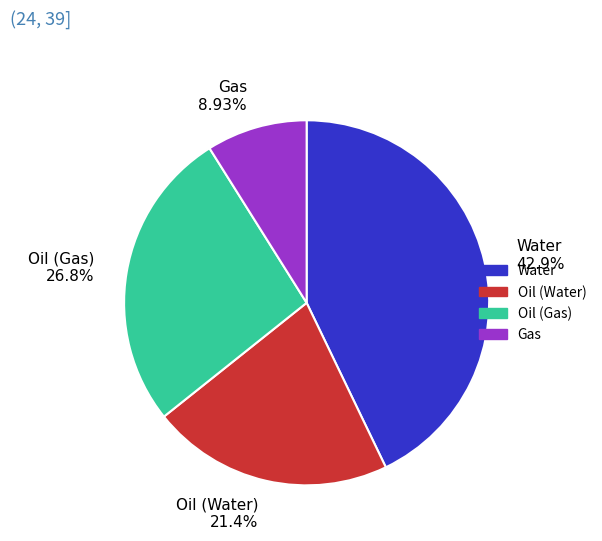

True or false: Oil (Gas) accounts for 27% of the total.

True